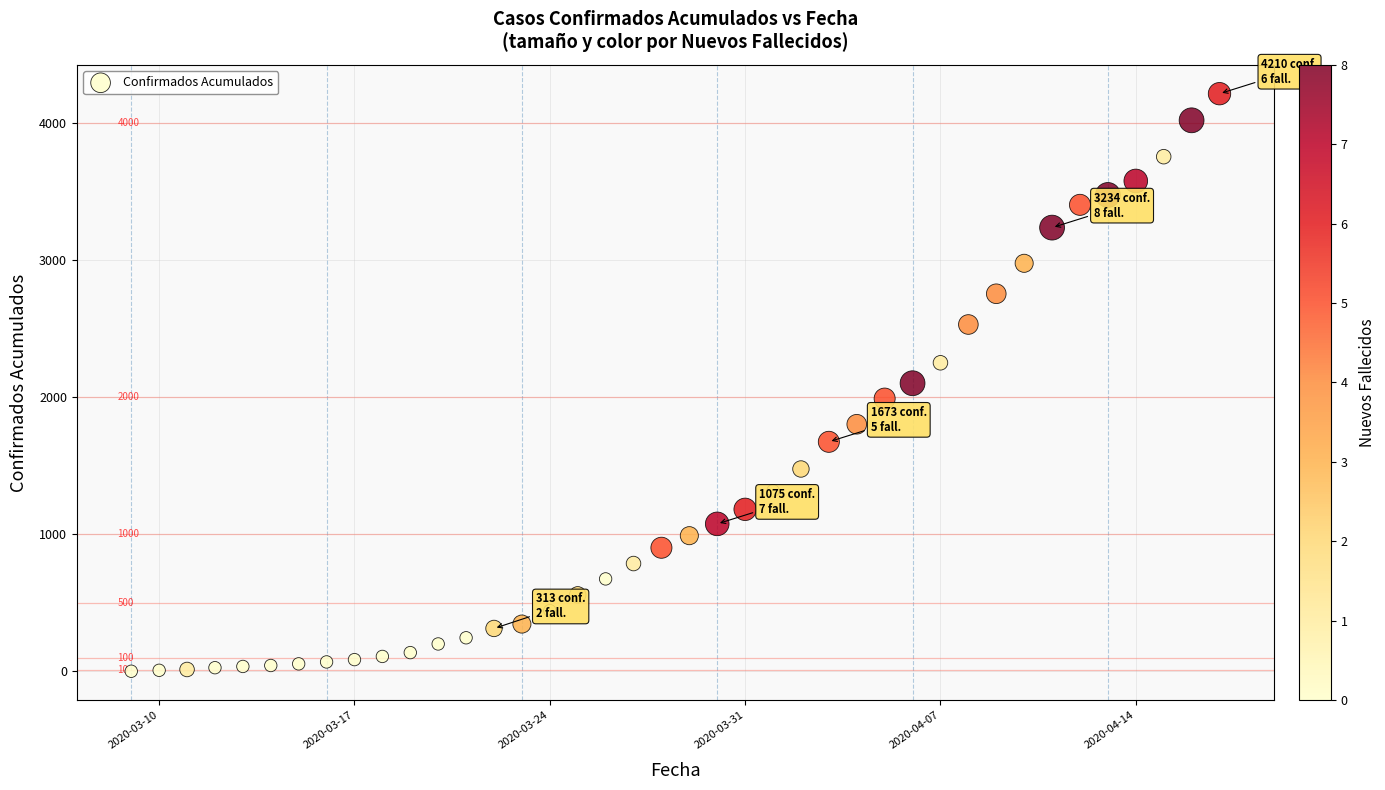

What is the range of X values (max minus min)?

39